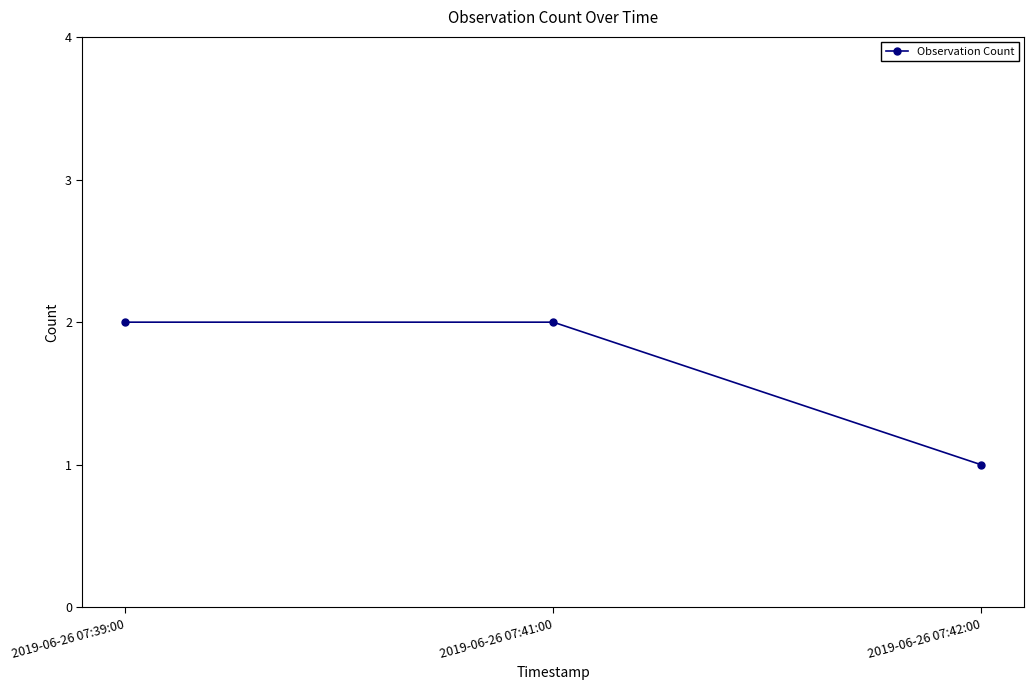

What is the label of the 3rd point from the right?

2019-06-26 07:39:00